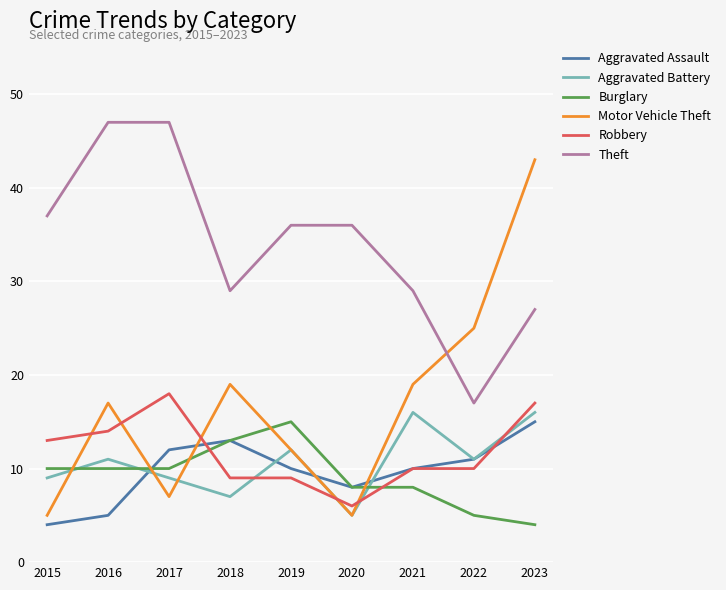

What is the difference between the highest and lowest values at 2019?

27